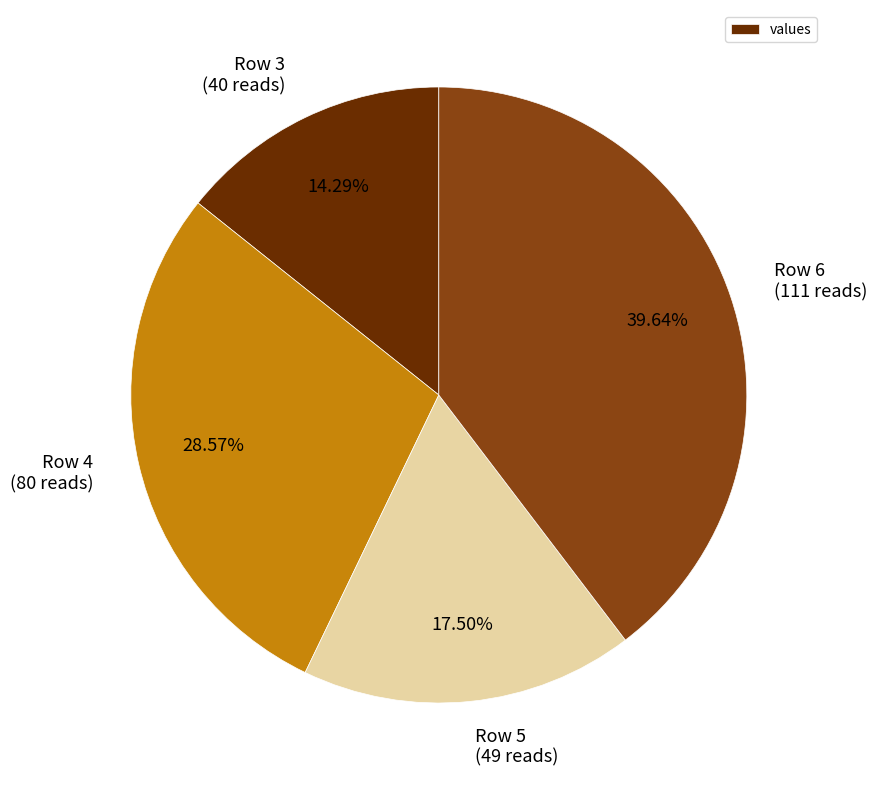

Which has a higher value, Row 4 (80 reads) or Row 5 (49 reads)?

Row 4 (80 reads)